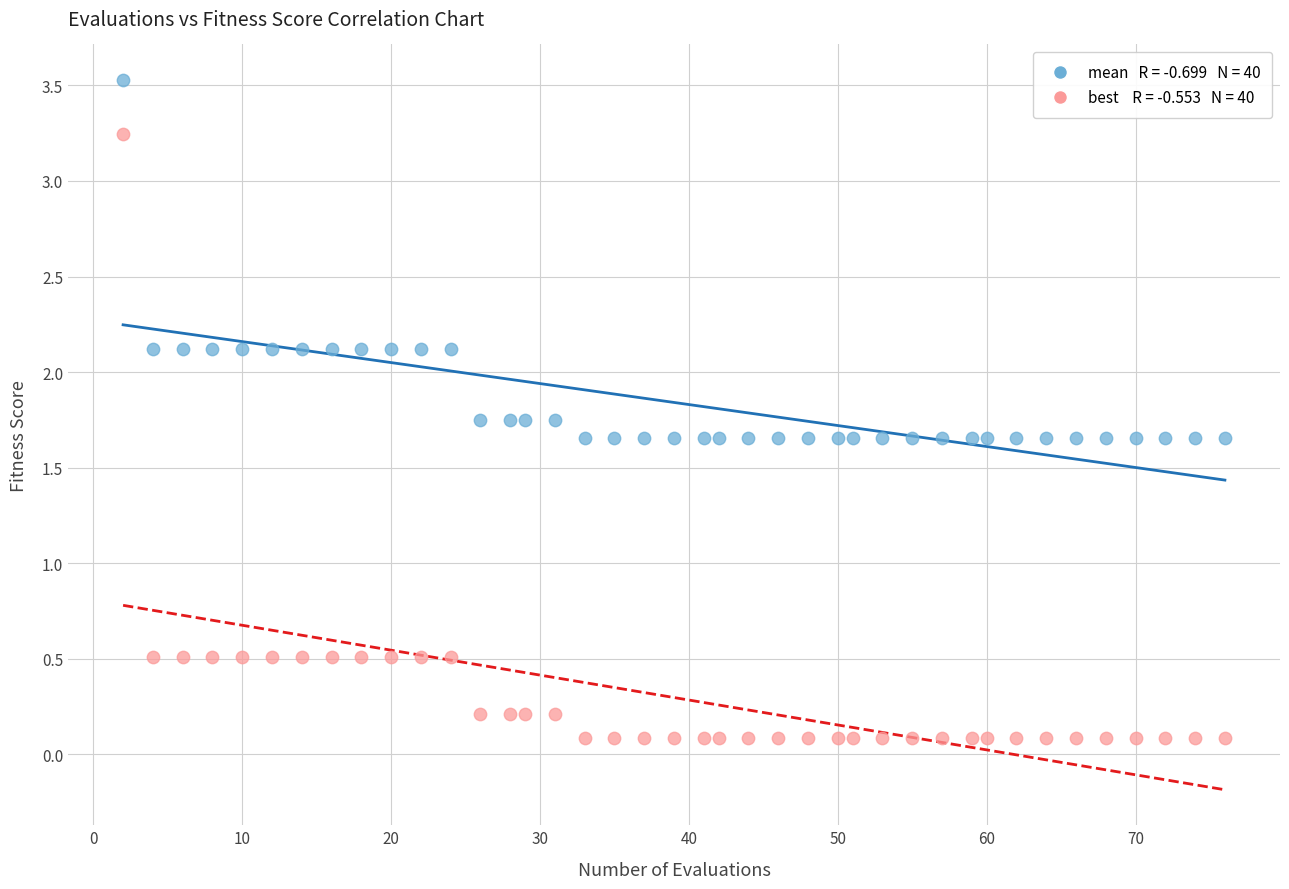

Across all data points, what is the range of X values (max minus min)?

74.0